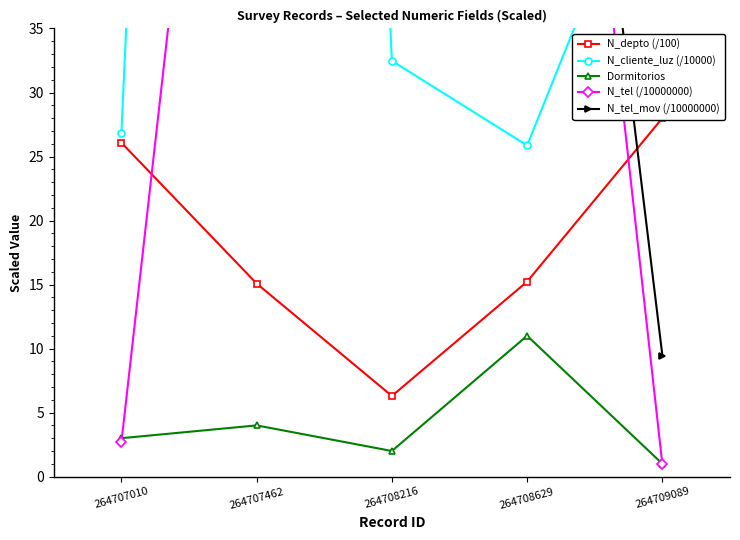

Rank the series by their maximum value, from lowest to highest.

Dormitorios, N_depto (/100), N_tel (/10000000), N_tel_mov (/10000000), N_cliente_luz (/10000)